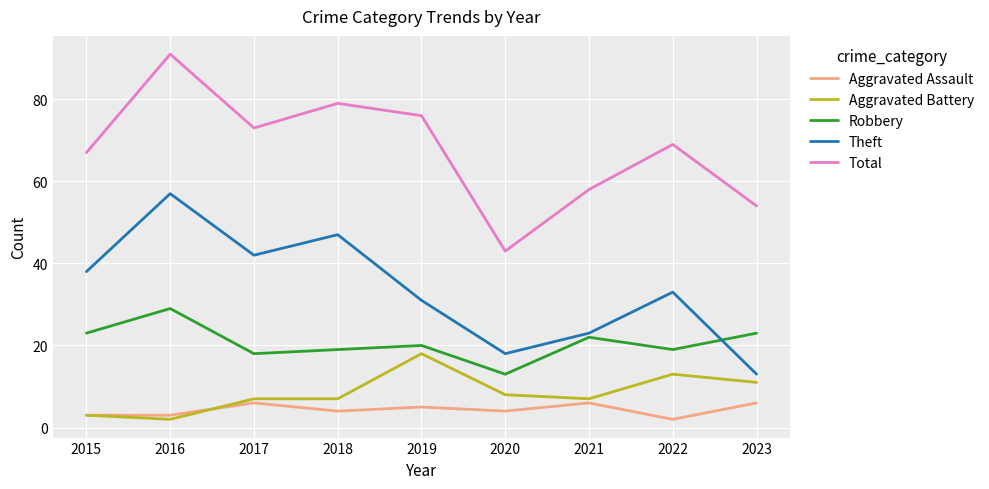

At which label does Aggravated Assault reach its minimum?

2022